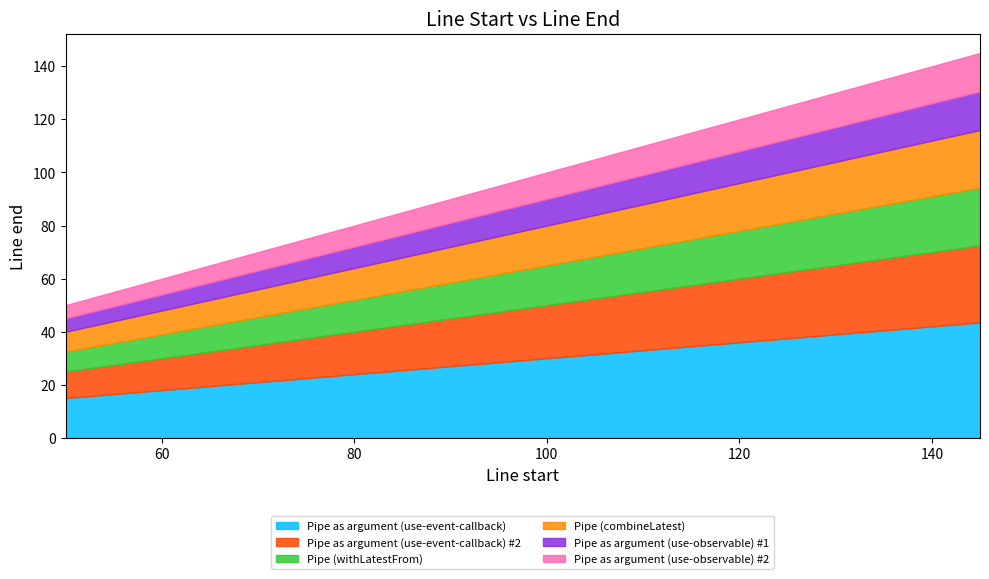

Does the chart have visible grid lines?

No